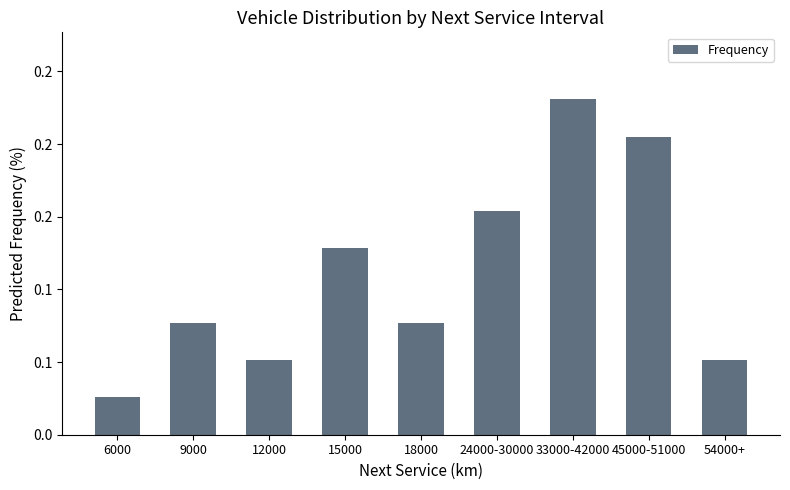

What is the change in value from 6000 to 15000?

+0.1